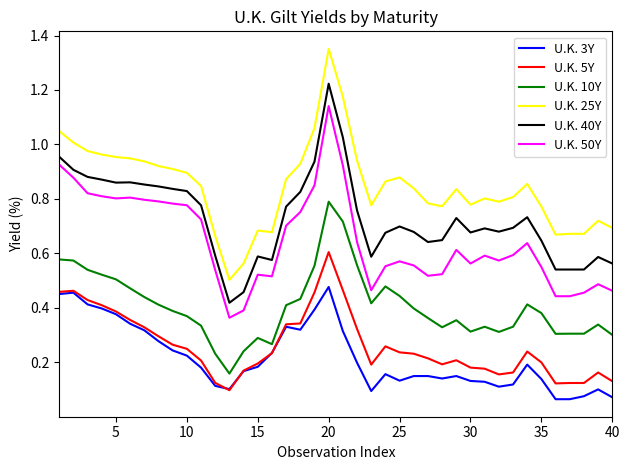

Which series has the largest total across all categories?

U.K. 25Y